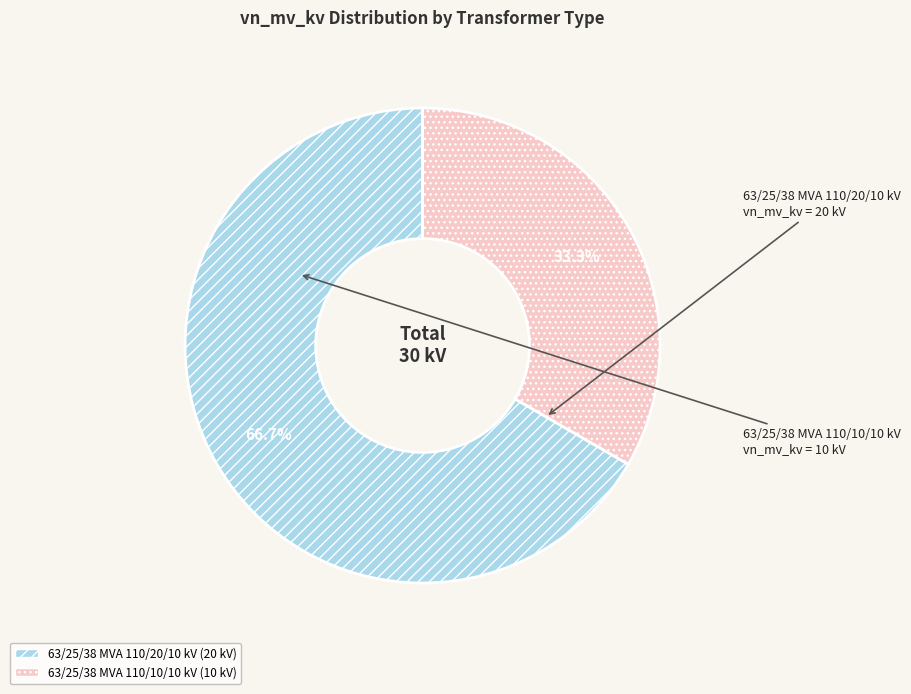

What is the total percentage of 63/25/38 MVA 110/20/10 kV and 63/25/38 MVA 110/10/10 kV?

100.0%